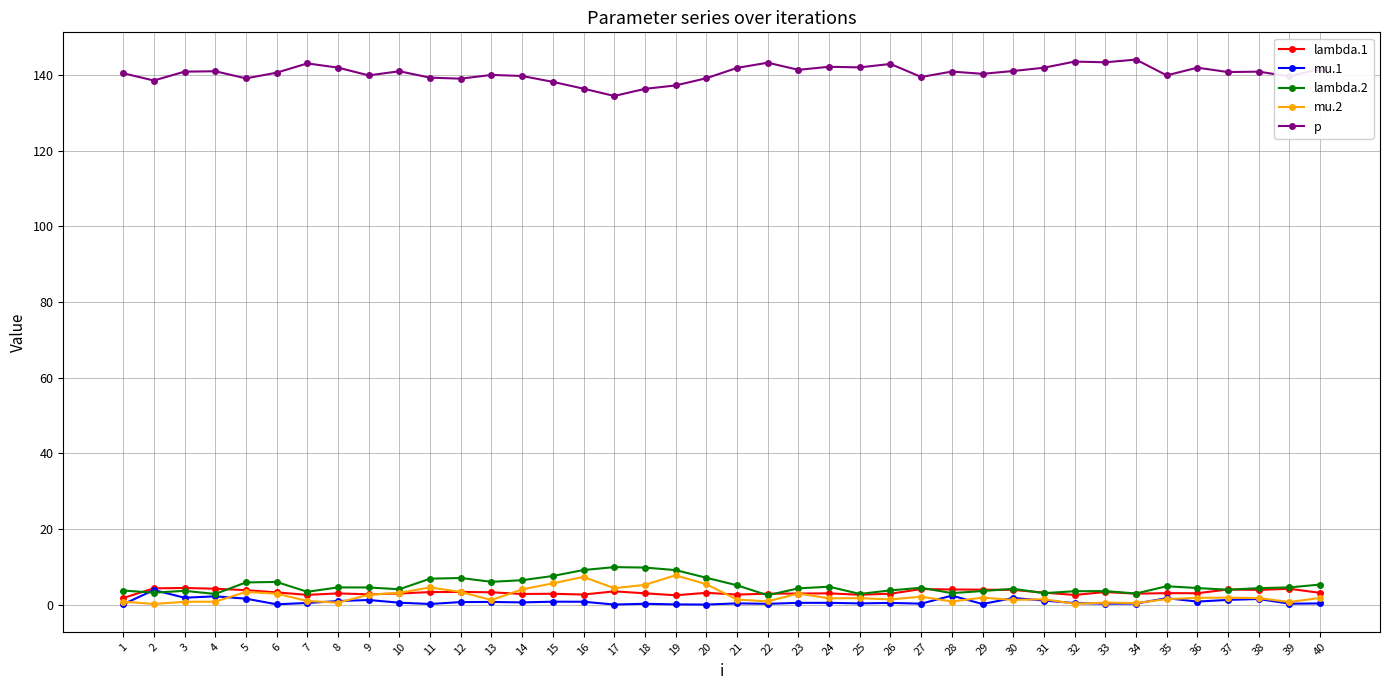

Which series has the largest total across all categories?

p